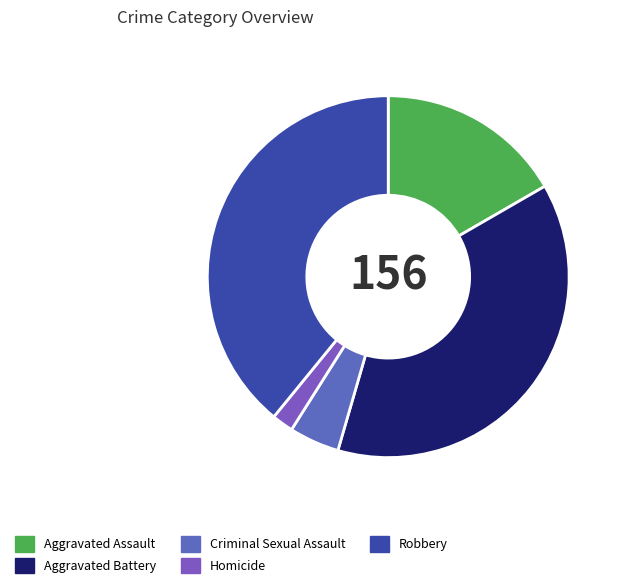

Do Criminal Sexual Assault and Homicide together represent more than half of the pie?

No